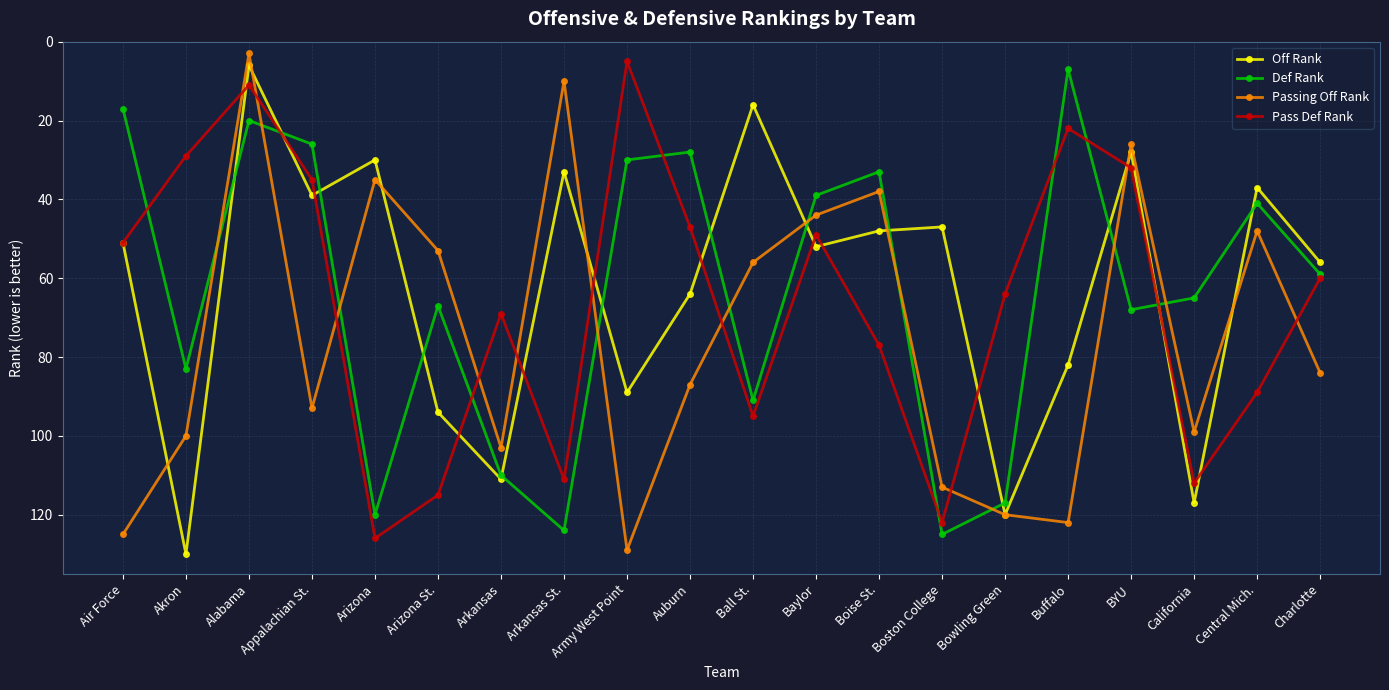

What value does the Def Rank series have at Bowling Green?

117